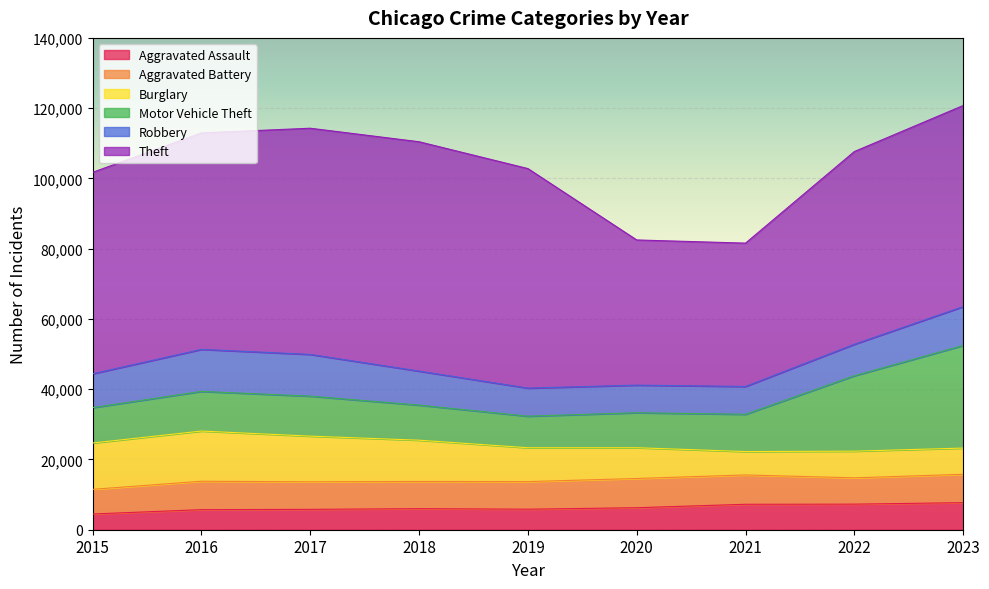

At how many categories does at least one series exceed 23196?

9